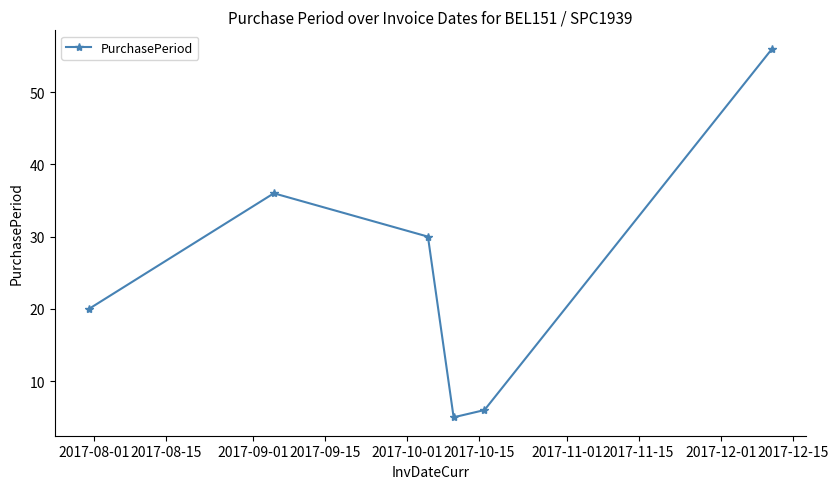

How many interior local valleys (lower than both neighbors) does the data have?

1